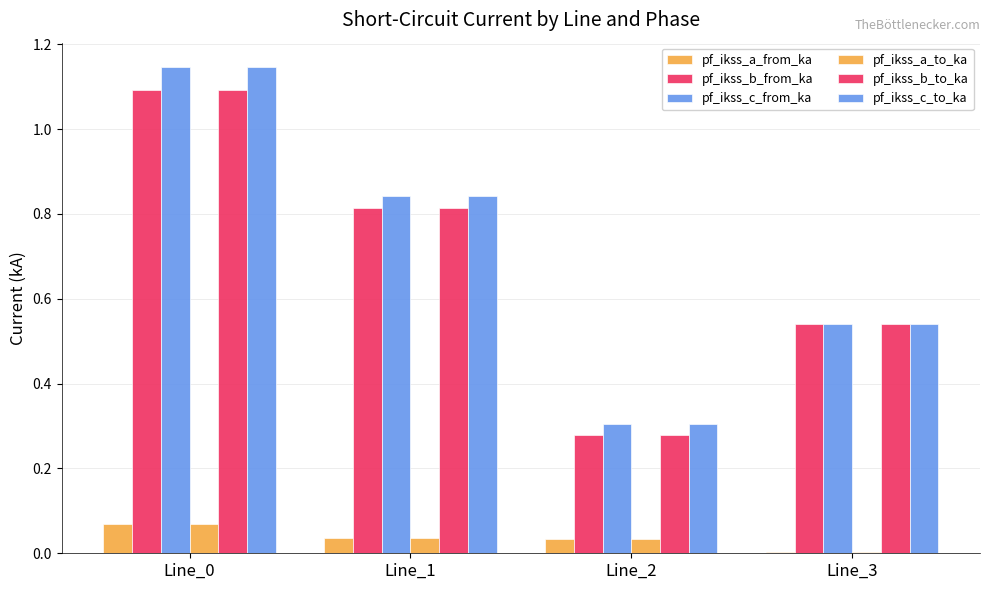

Which category has the lowest value in the pf_ikss_b_from_ka series?

Line_2